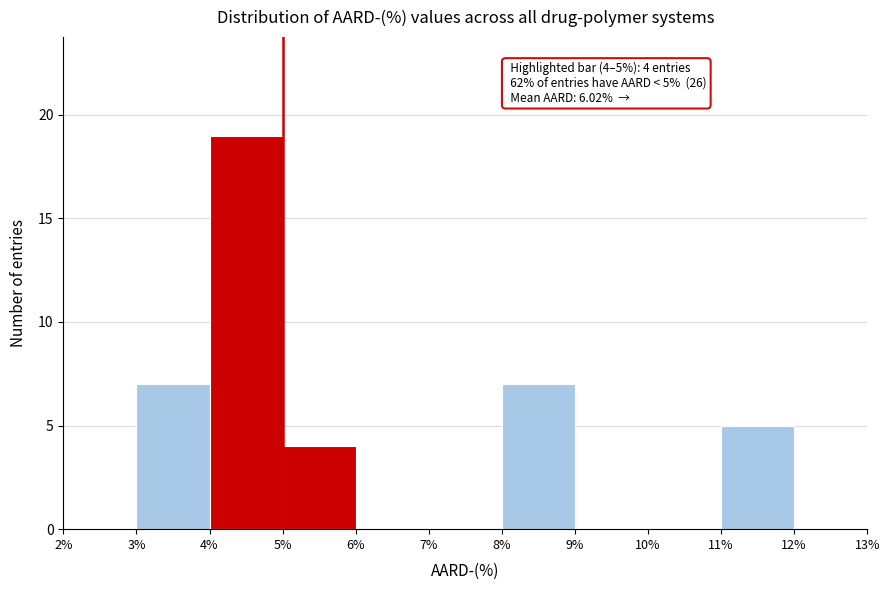

Which range on the x-axis has the tallest bar?

4% to 5%